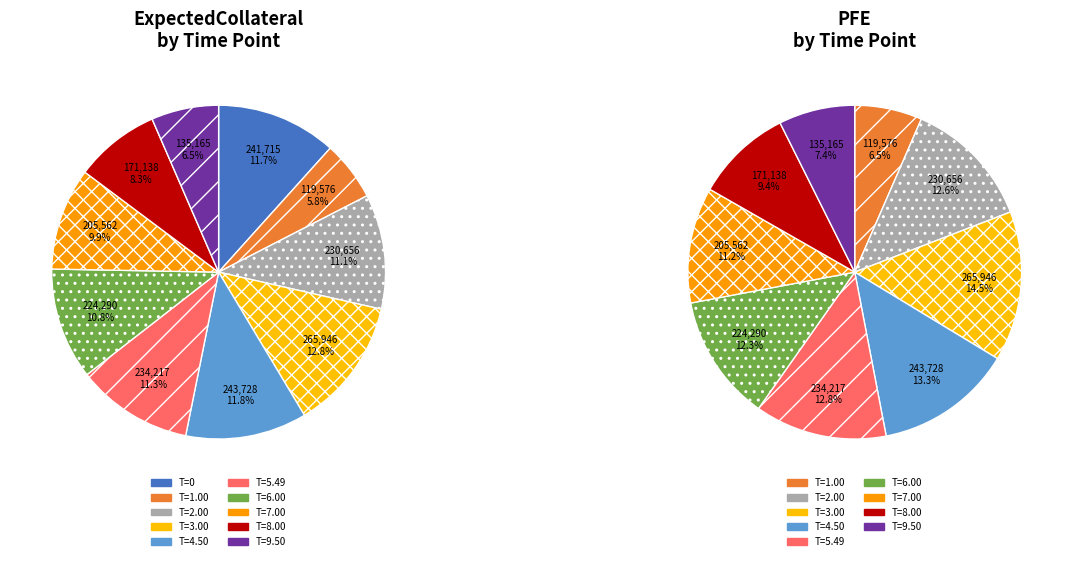

Combined, what portion of the pie is Time=1.00092 and Time=4.49546?

17.5%